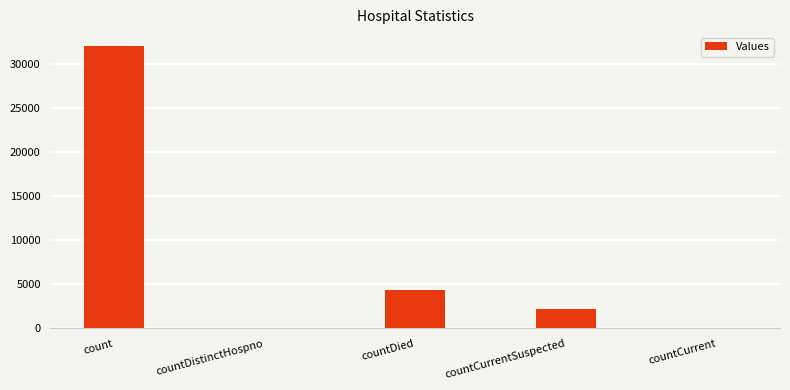

What is the change in value from countDied to countCurrent?

-4332